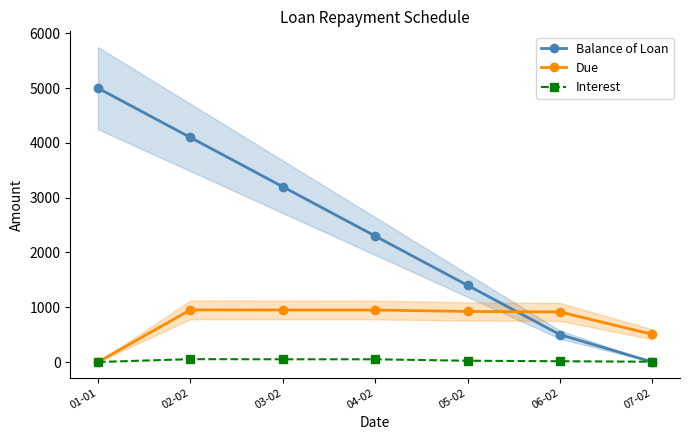

Read the Interest value at 06-02.

14.0